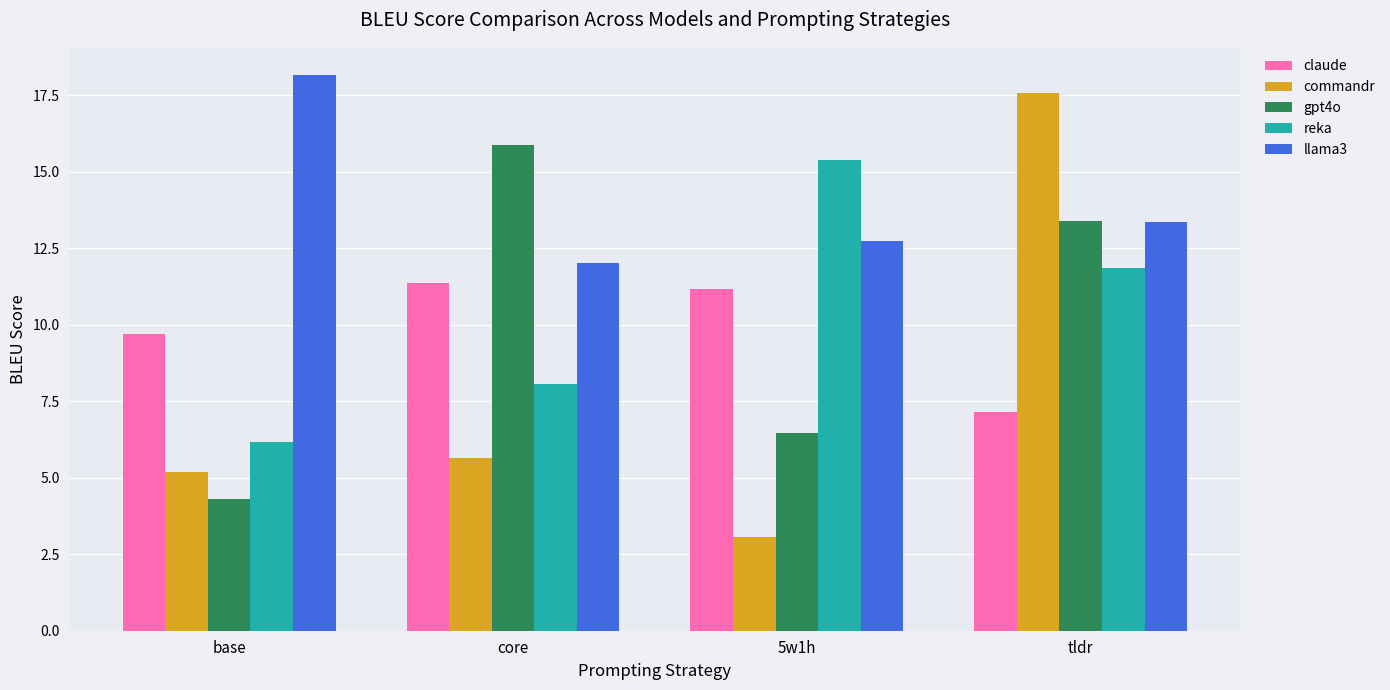

What is the sum of all reka values?

41.5